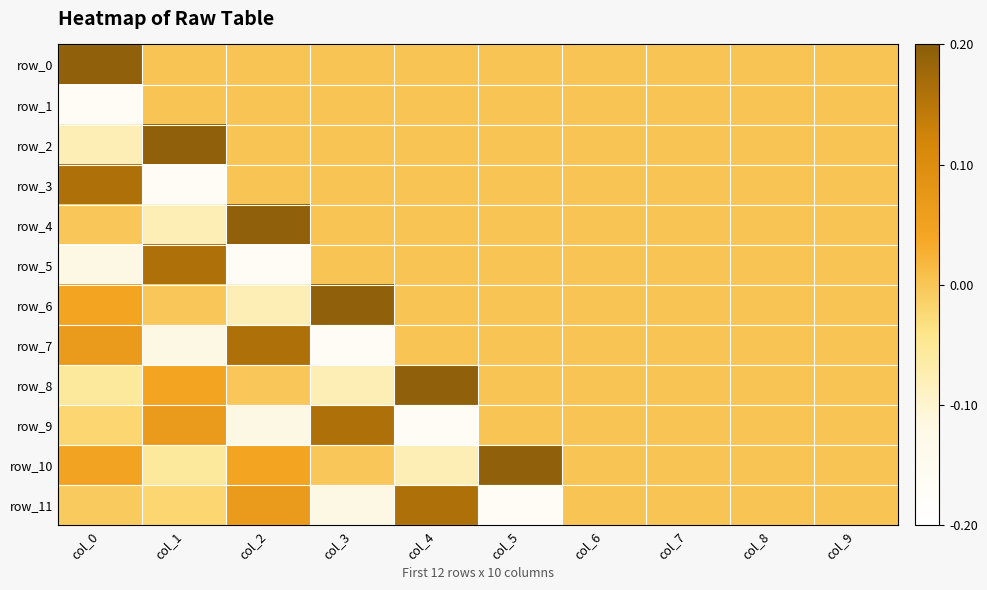

Which category has the lowest value in the row_10 series?

col_4